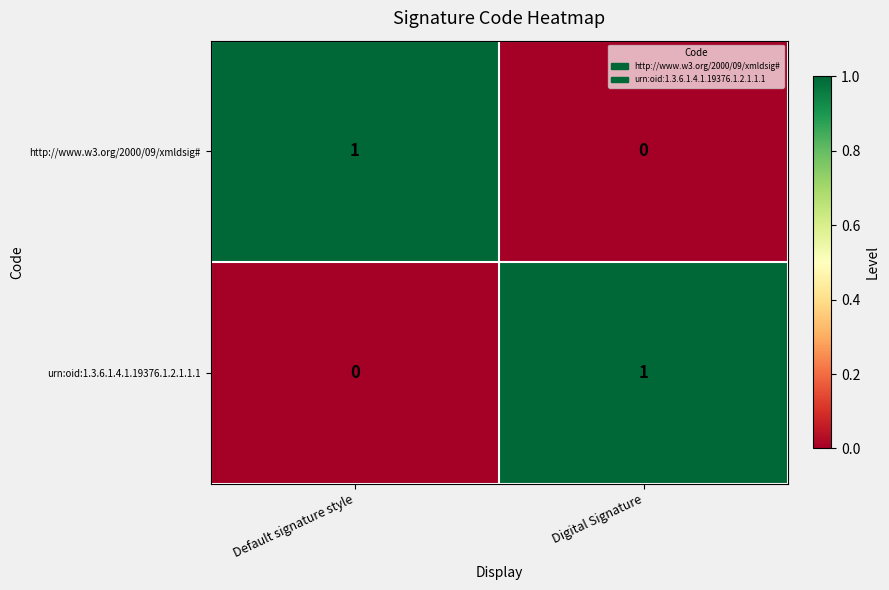

How many values in urn:oid:1.3.6.1.4.1.19376.1.2.1.1.1 are above zero?

1